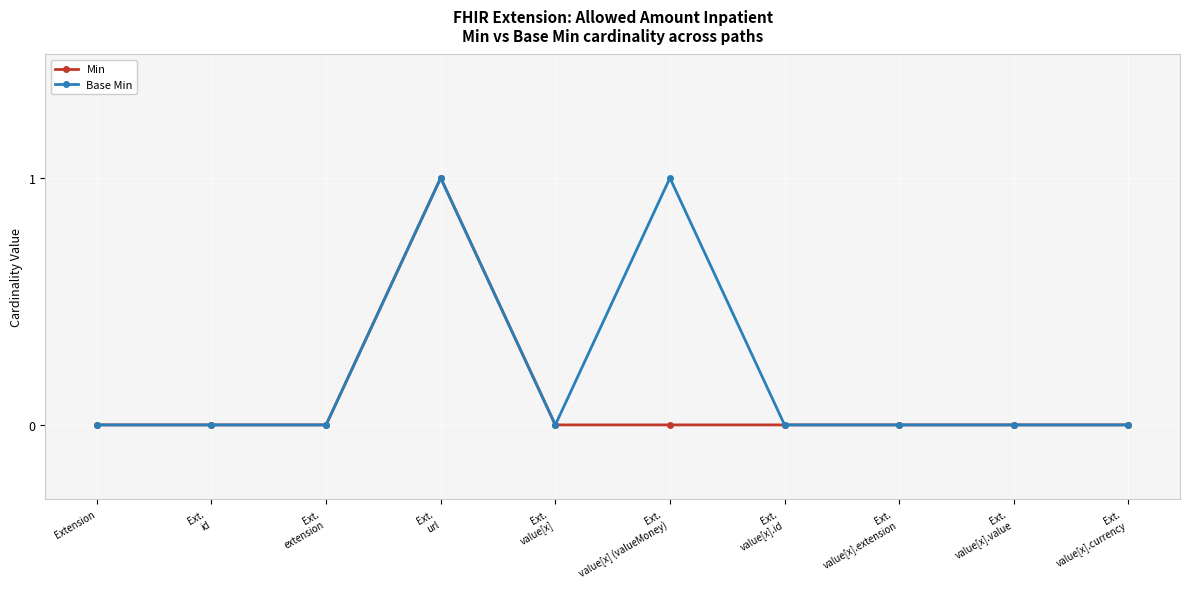

Reading left to right, what are all the values shown in this chart?

Min: Extension=0	Ext.
id=0	Ext.
extension=0	Ext.
url=1	Ext.
value[x]=0	Ext.
value[x] (valueMoney)=0	Ext.
value[x].id=0	Ext.
value[x].extension=0	Ext.
value[x].value=0	Ext.
value[x].currency=0
Base Min: Extension=0	Ext.
id=0	Ext.
extension=0	Ext.
url=1	Ext.
value[x]=0	Ext.
value[x] (valueMoney)=1	Ext.
value[x].id=0	Ext.
value[x].extension=0	Ext.
value[x].value=0	Ext.
value[x].currency=0